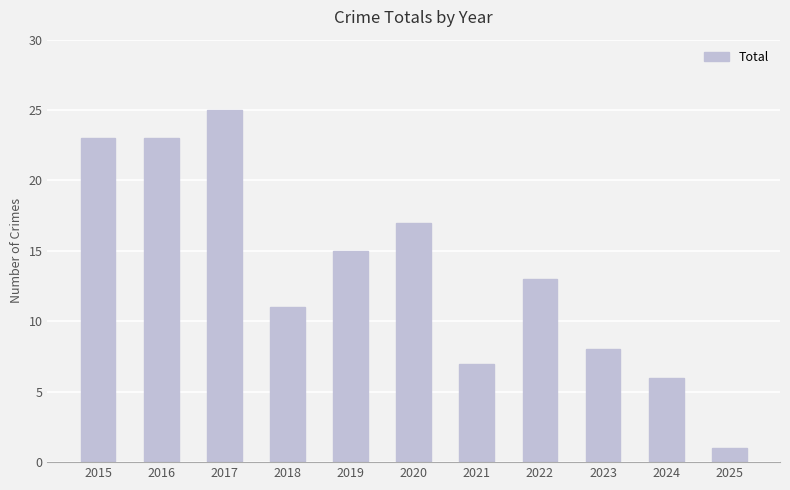

What is the value of the 11th bar from the left?

1